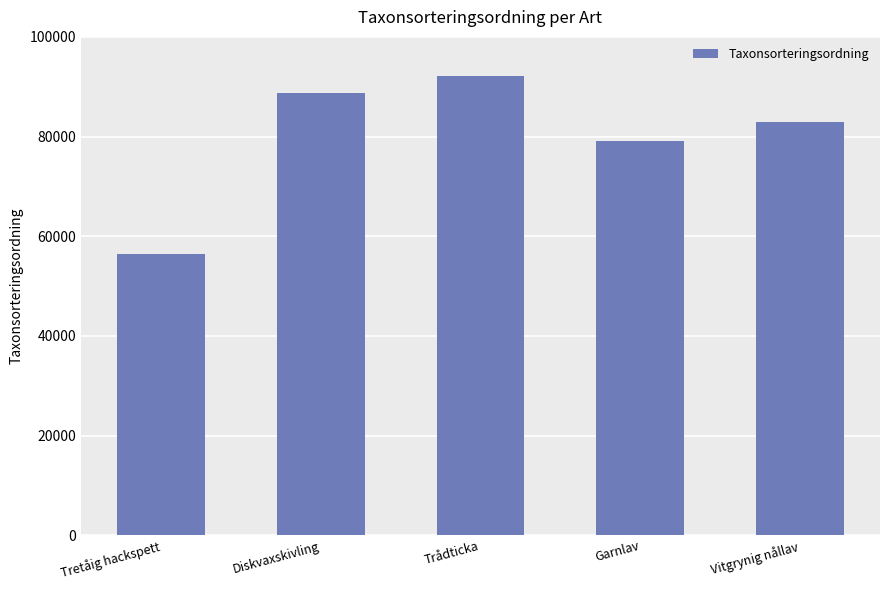

What position from the right is Trådticka?

3